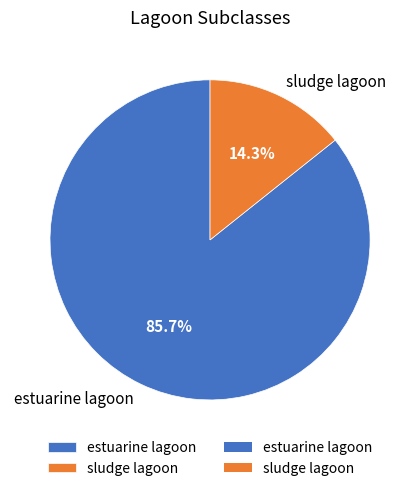

Which category has the biggest portion of the pie?

estuarine lagoon